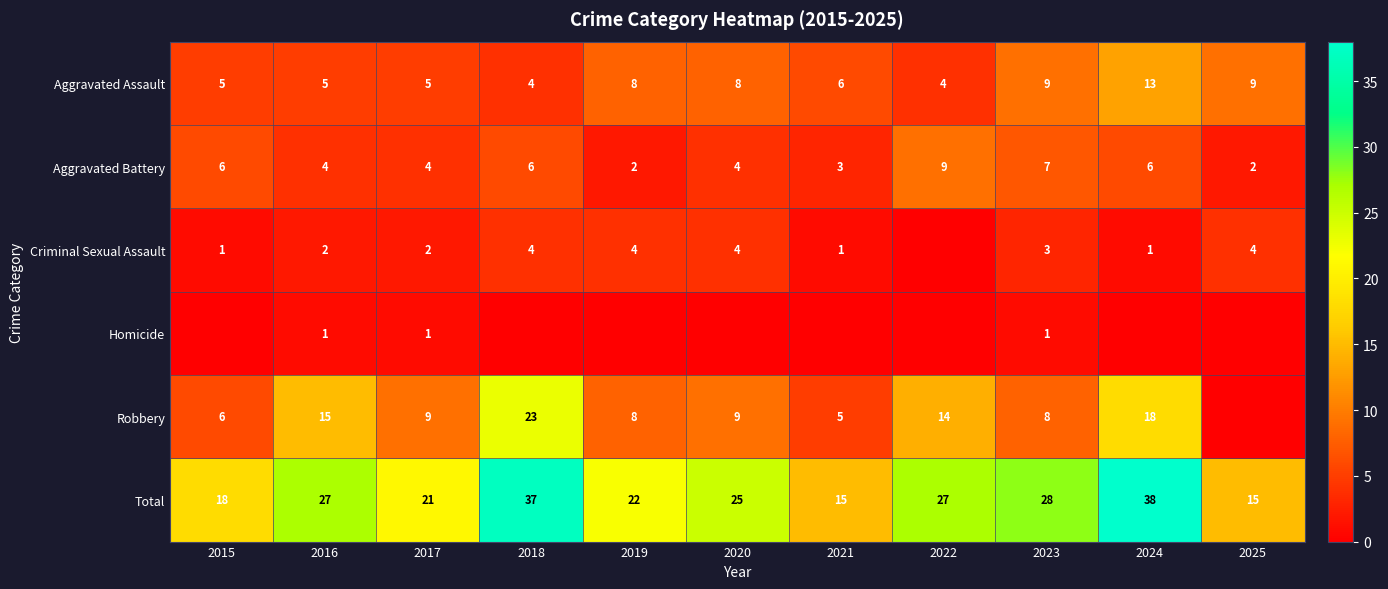

How many Aggravated Assault values are between 5 and 9?

8